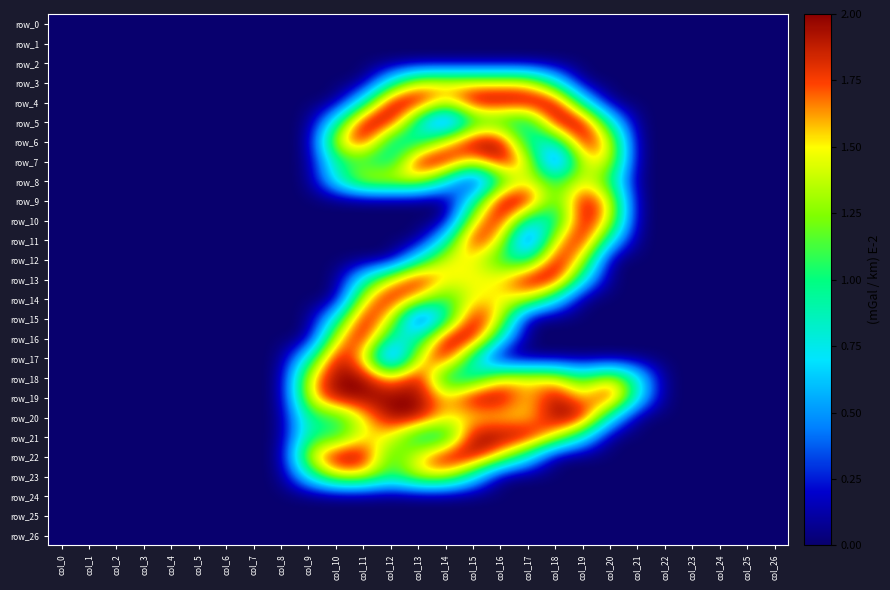

Is it true that row_6 equals 1.3 at col_13?

False